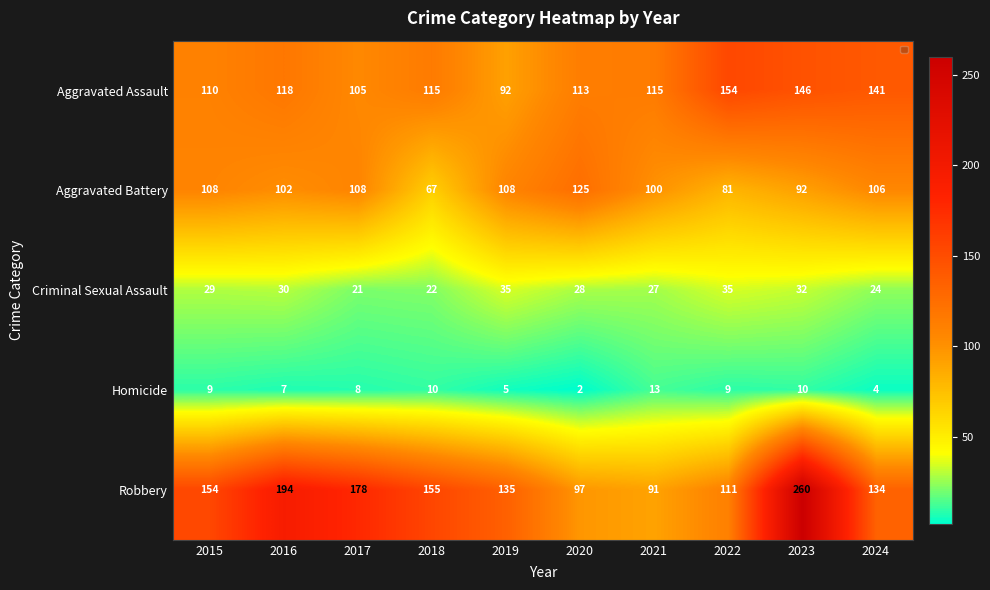

Read the Homicide value at 2023.

10